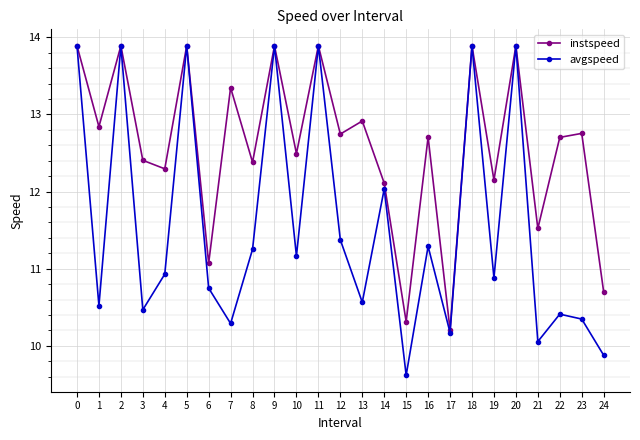

What is the total value across all series at 20?

27.8